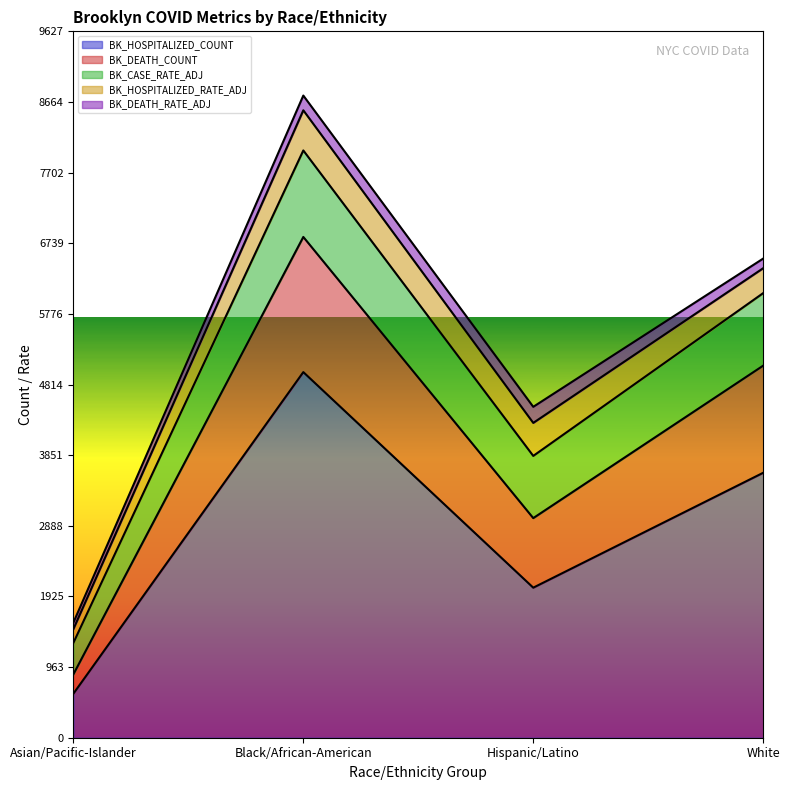

What is the total value across all series at Black/African-American?

8752.0